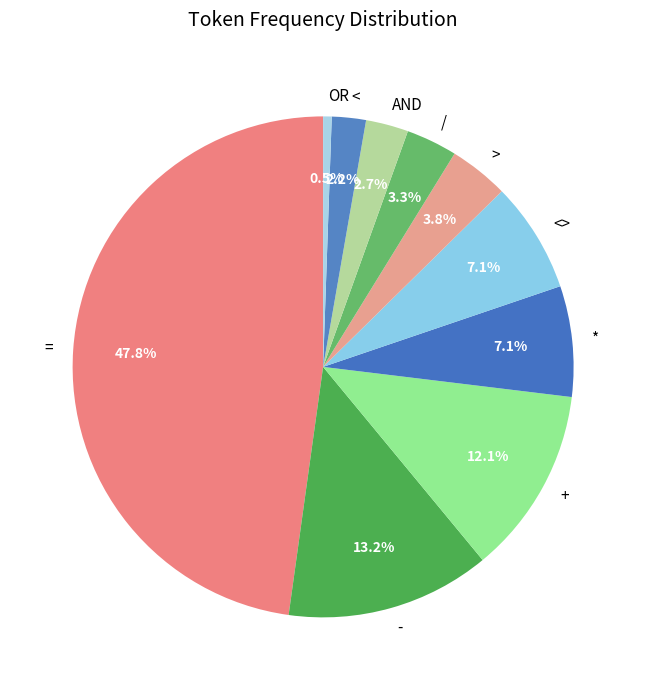

Does any single category account for the majority?

No